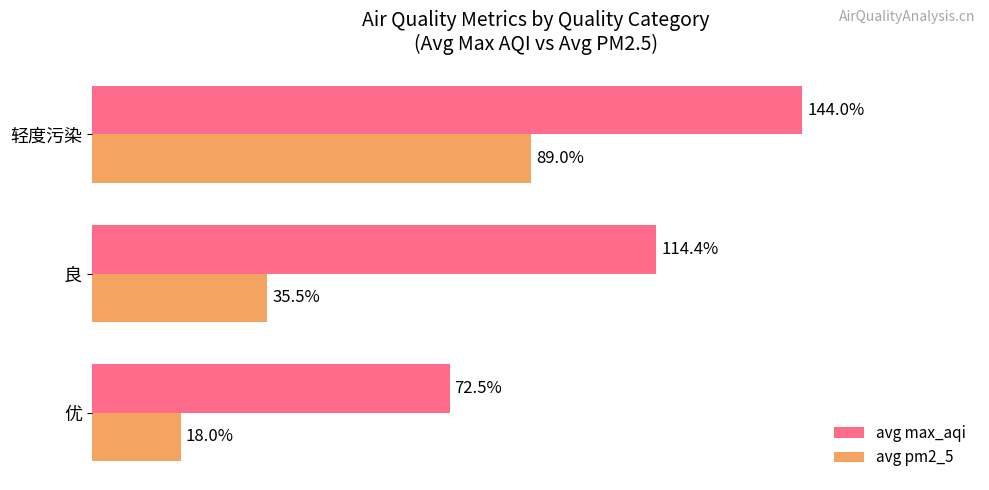

Where is avg pm2_5 nearest to the value 53?

良